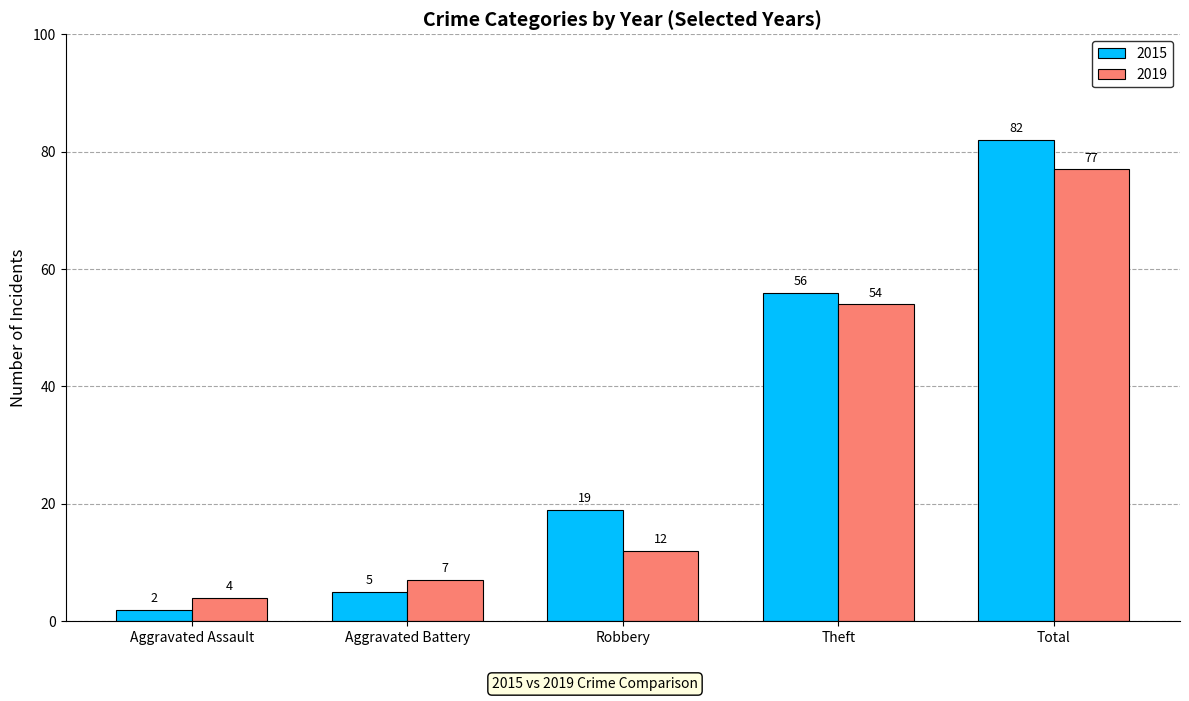

What is the greatest value displayed?

82